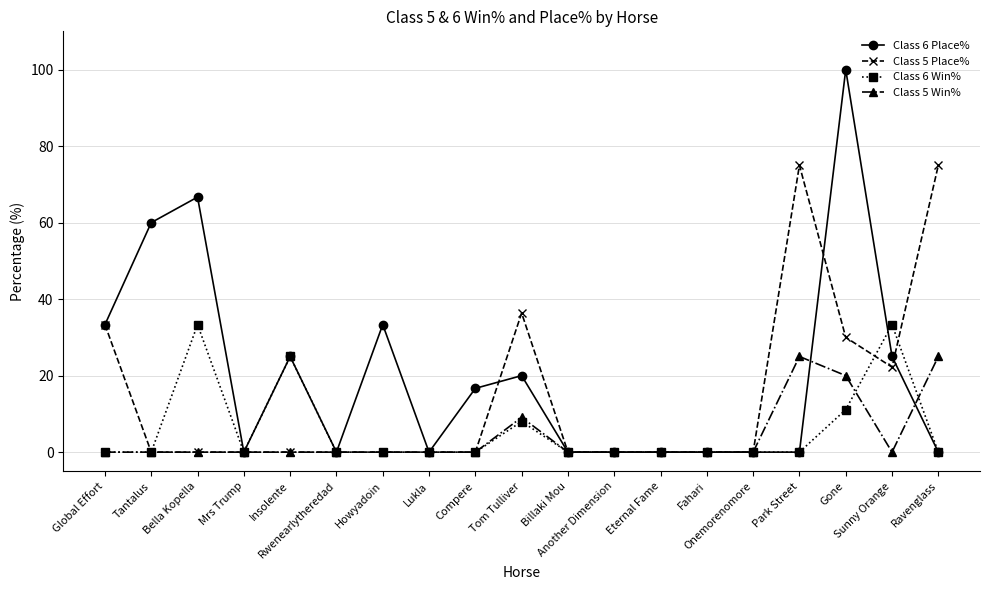

Read the Class 6 Win% value at Insolente.

25.0